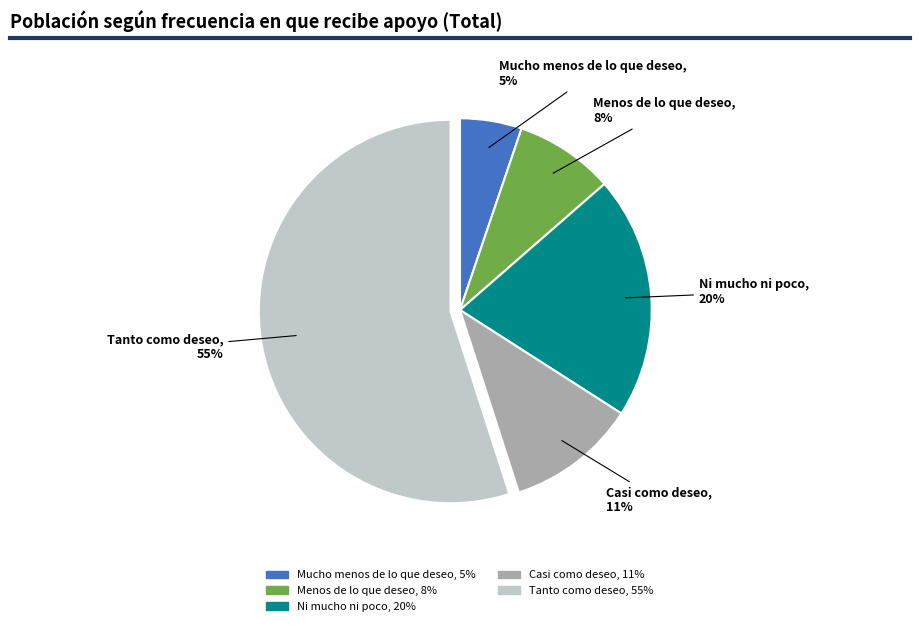

Count the number of slices in the pie.

5